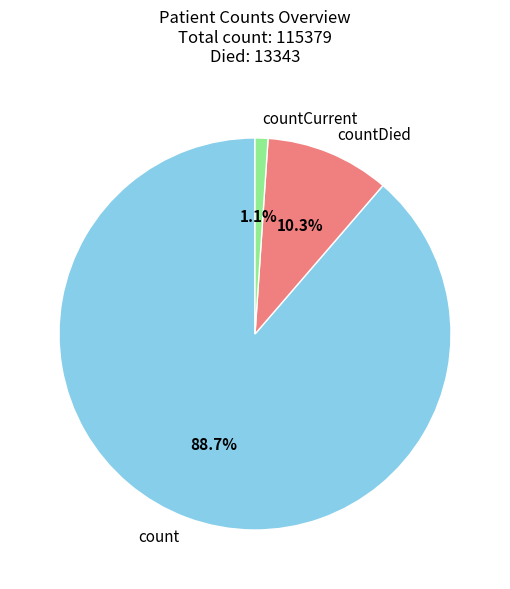

The countDied slice represents 23% of the pie. True or false?

False